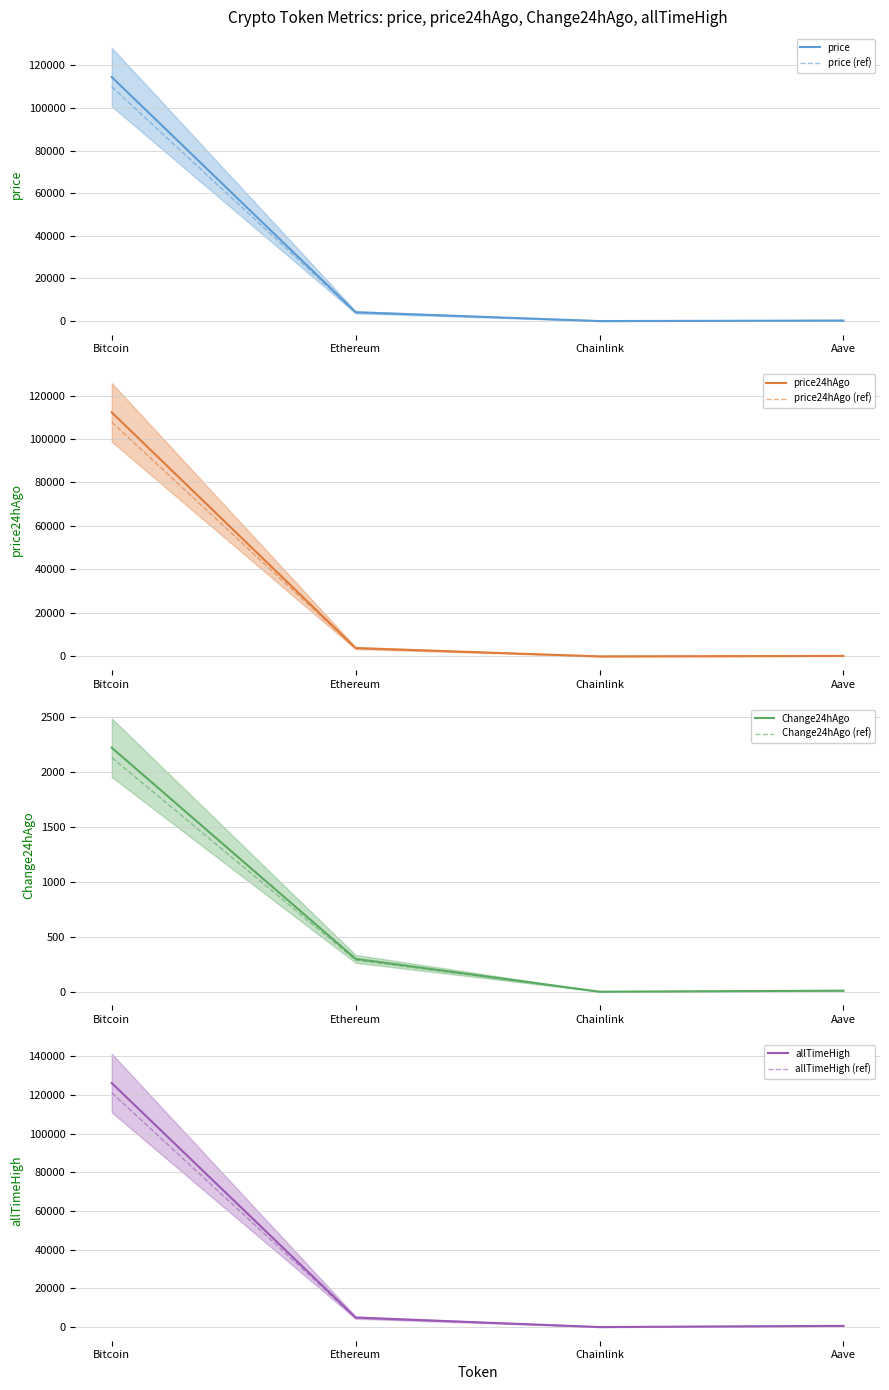

What is the label of the 3rd point from the left?

Chainlink